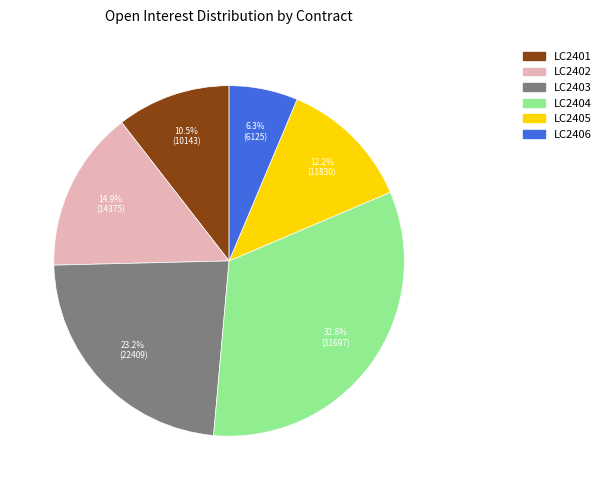

Is LC2403 the majority of the pie?

No